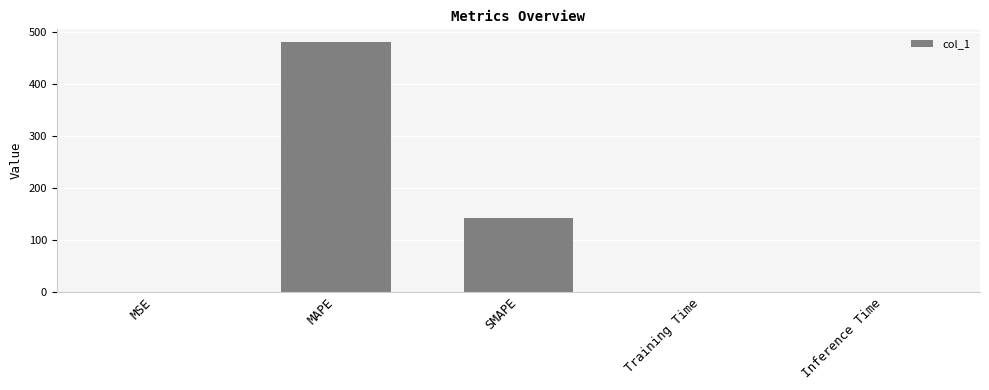

Is it true that the value at MAPE is 834.7?

False